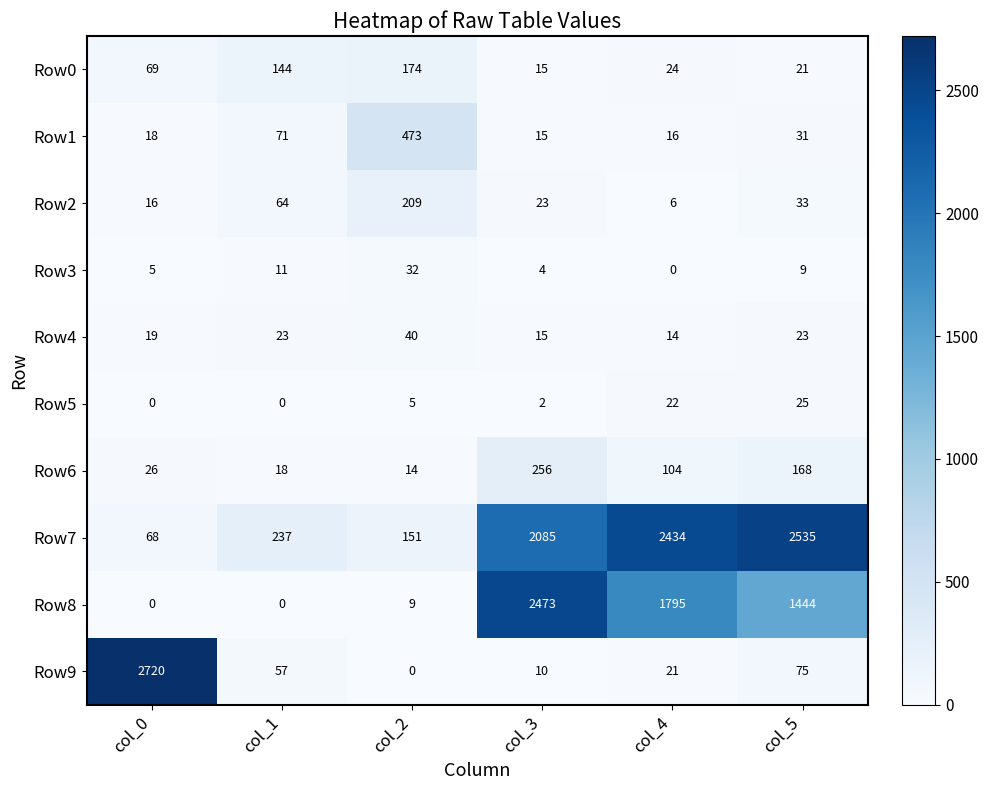

At which label does Row6 reach its peak?

col_3